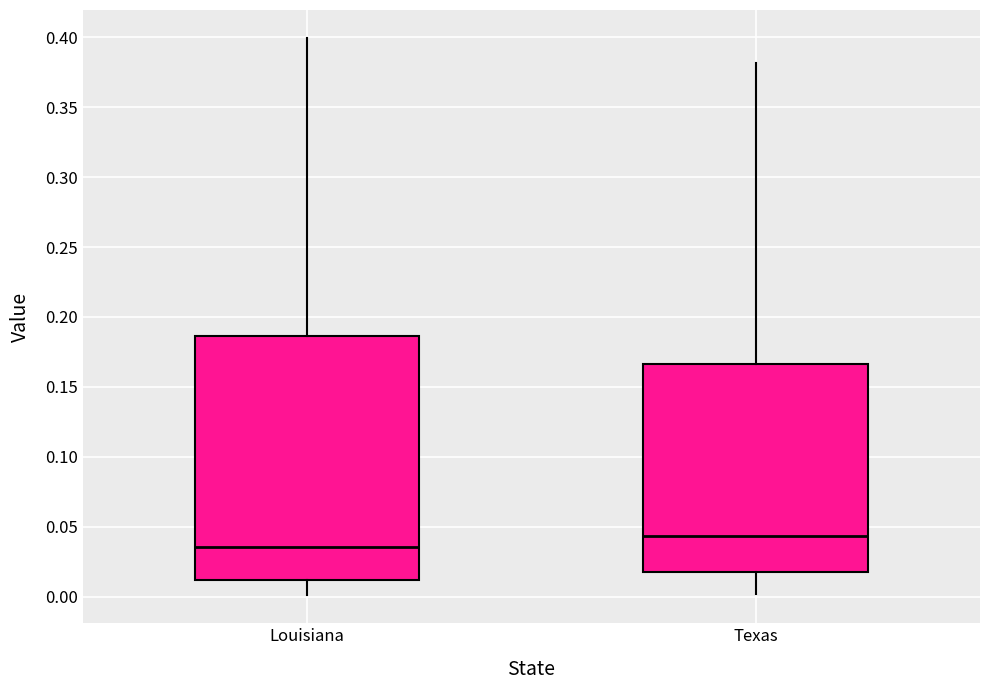

Which box has the highest median line?

Texas